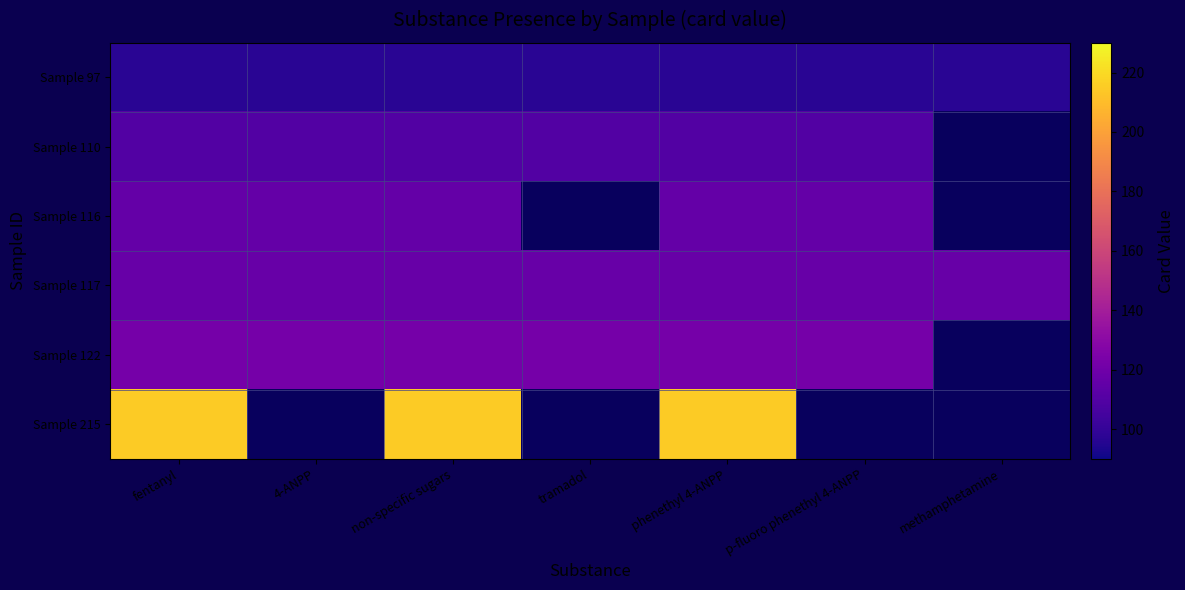

What is the difference between the highest and lowest values at tramadol?

25.0